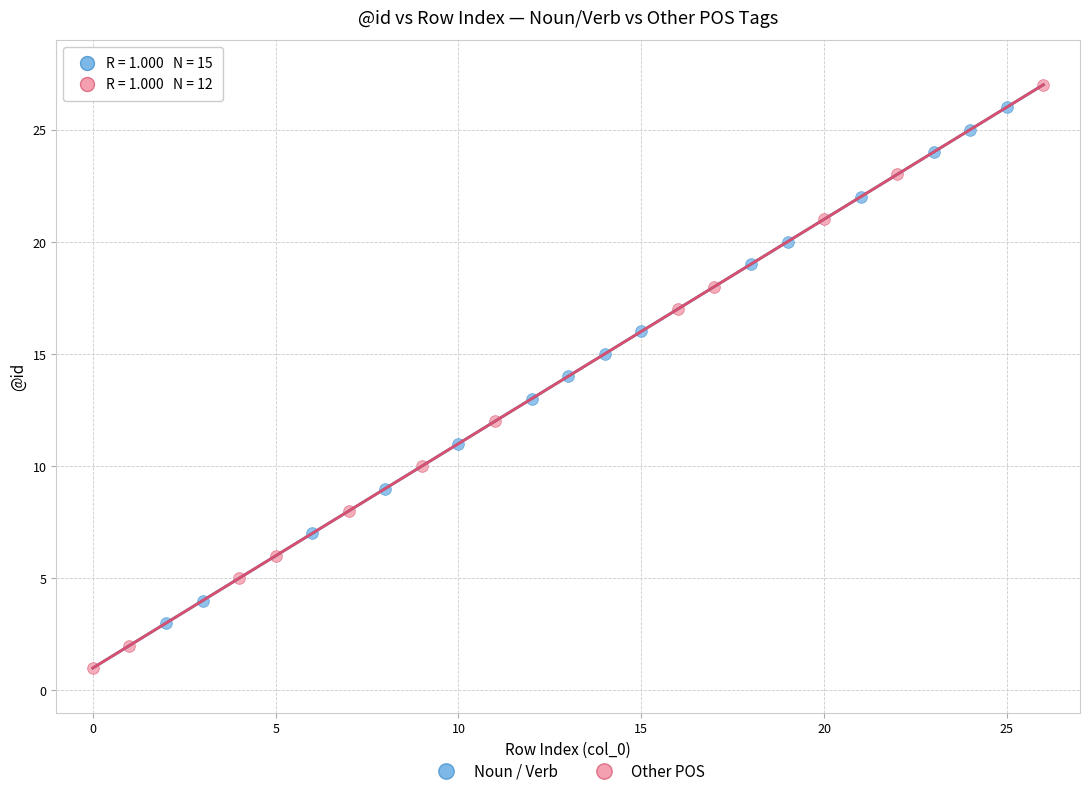

Which series has the widest spread of Y values?

Other POS